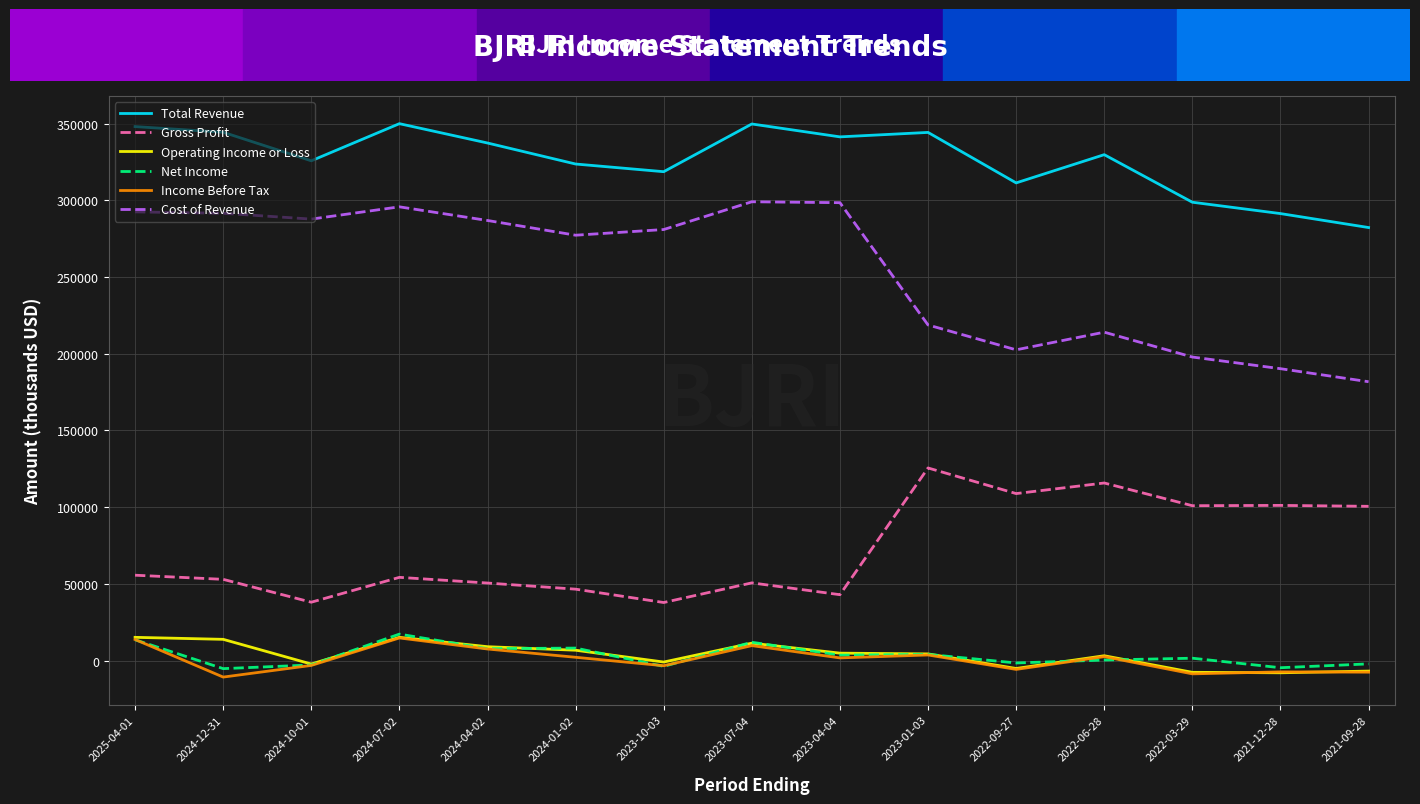

What is the difference between the highest and lowest values at 2021-12-28?

299300